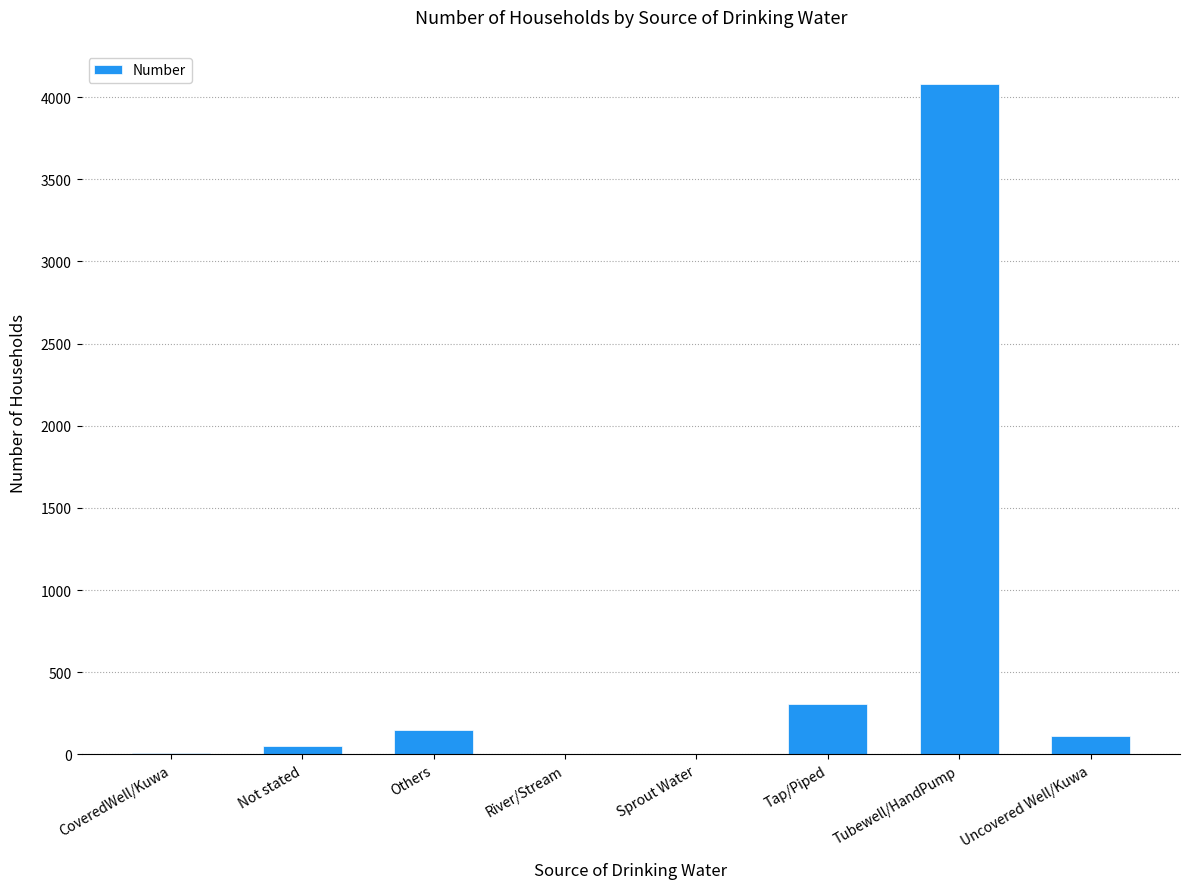

The chart shows a value of 115 at Uncovered Well/Kuwa. True or false?

True